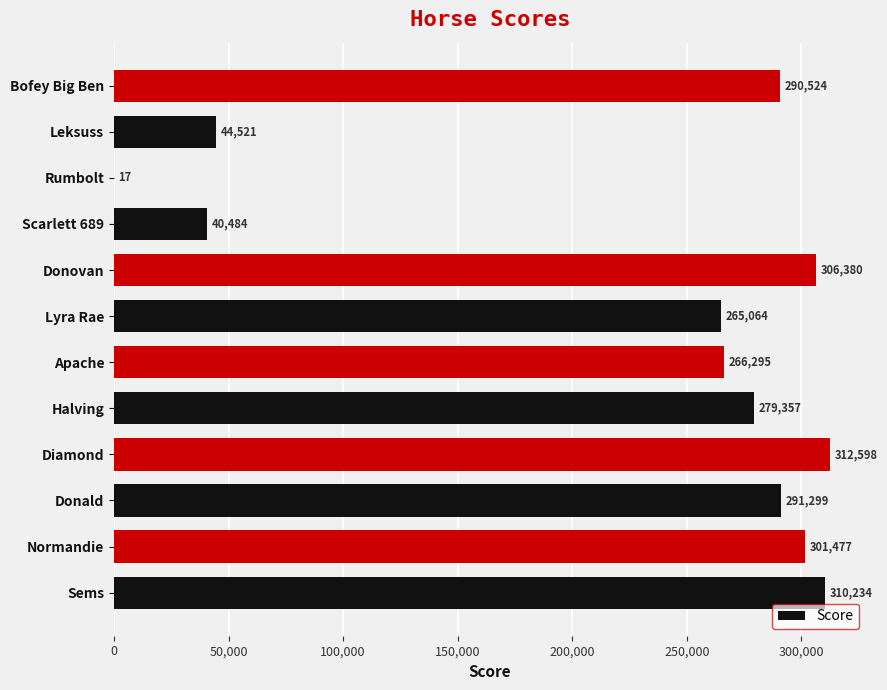

What is the greatest value displayed?

312598